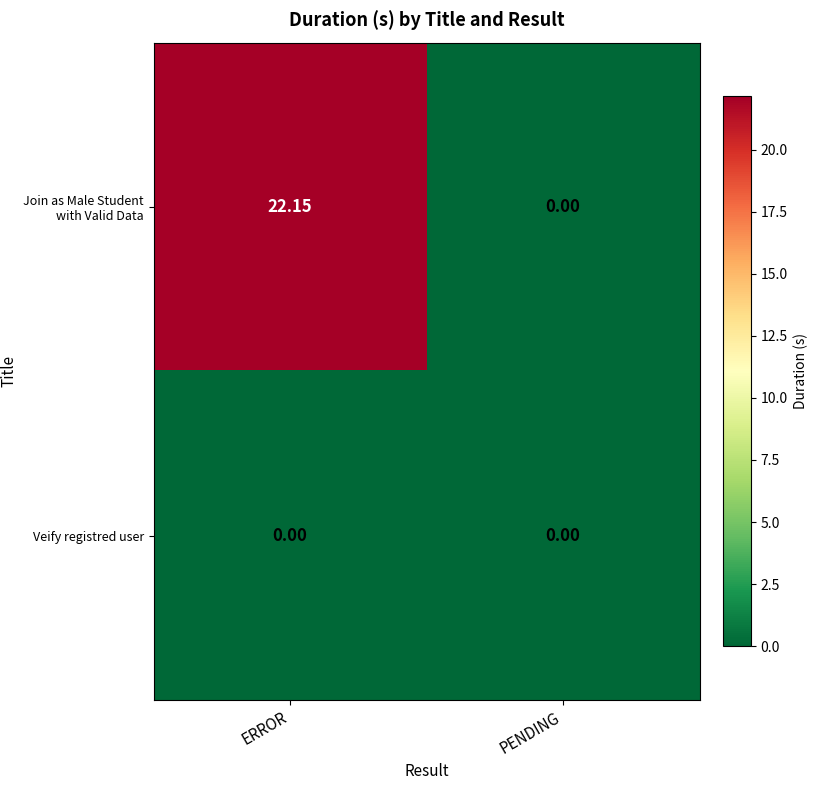

List the labels in order of Join as Male Student with Valid Data value, smallest first.

PENDING, ERROR